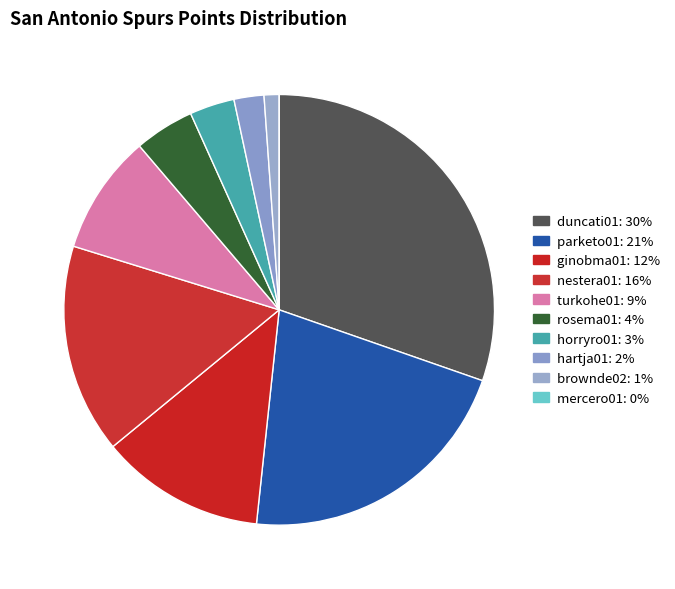

Which slice is the smallest?

mercero01